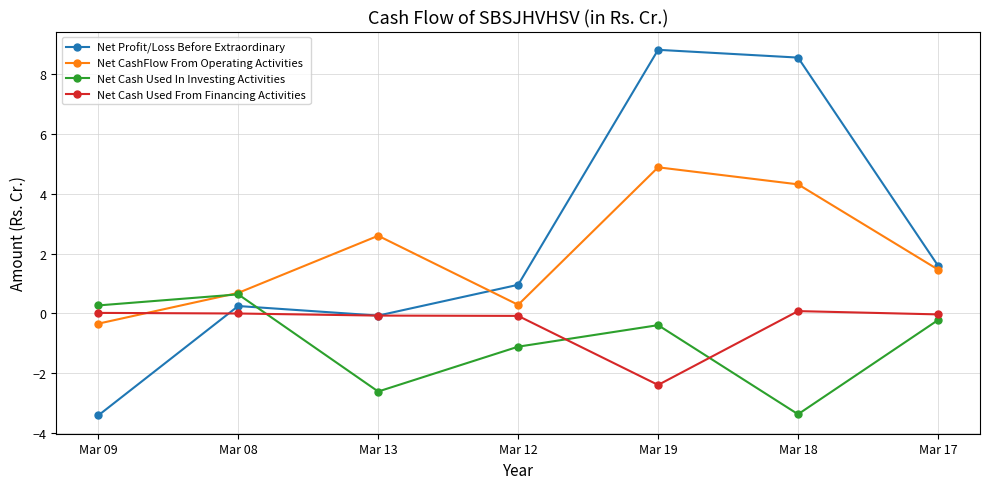

Where is Net Profit/Loss Before Extraordinary nearest to the value 2?

Mar 17